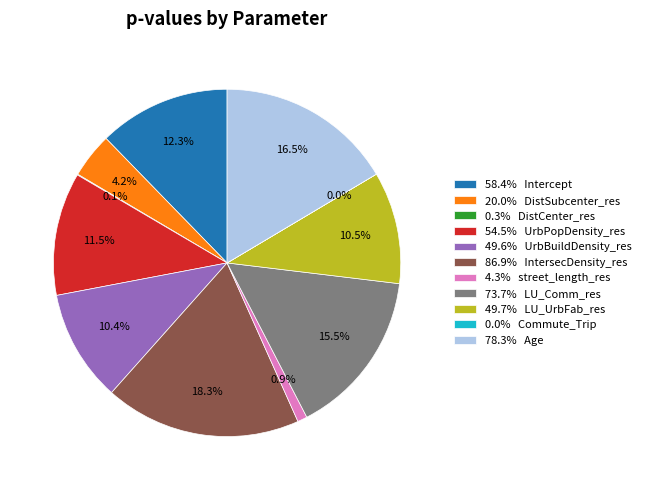

Combined, do street_length_res and Commute_Trip account for over 50%?

No